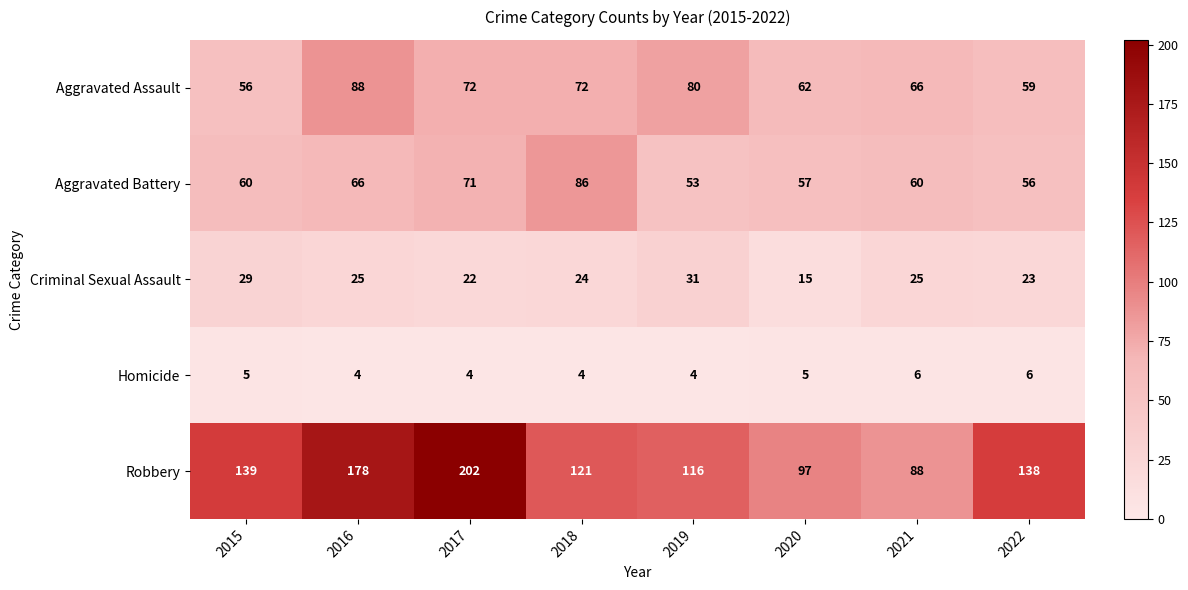

What is the difference between the second highest and minimum values in the Aggravated Assault series?

24